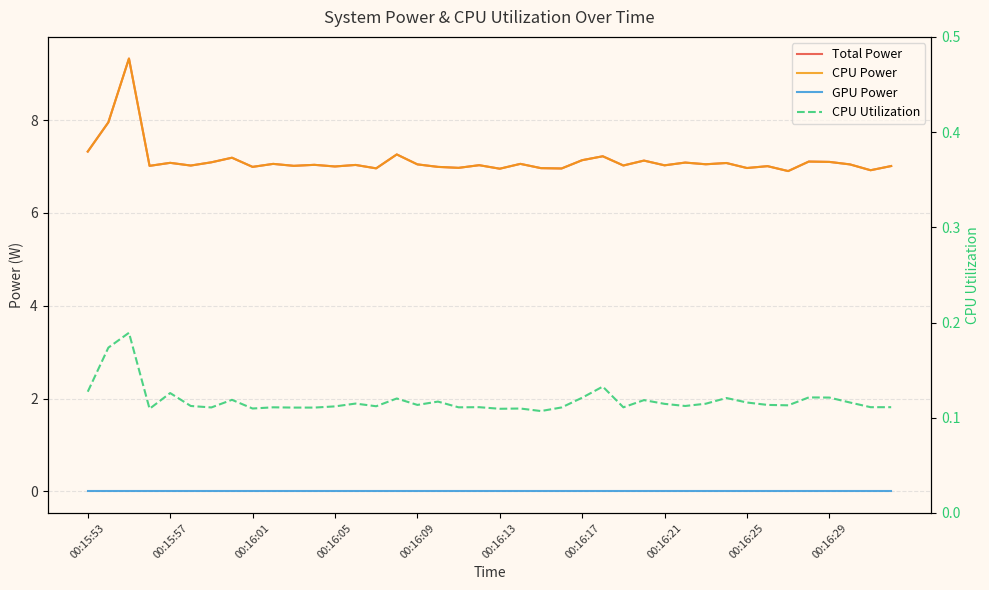

True or false: CPU Utilization has a value of 0.1 at 29.

True